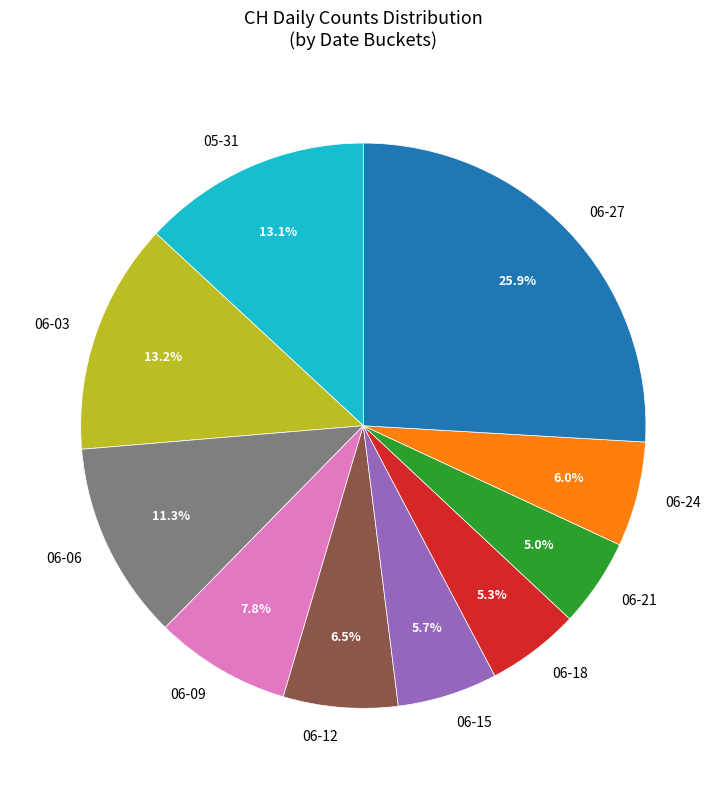

How many slices are in this pie chart?

10